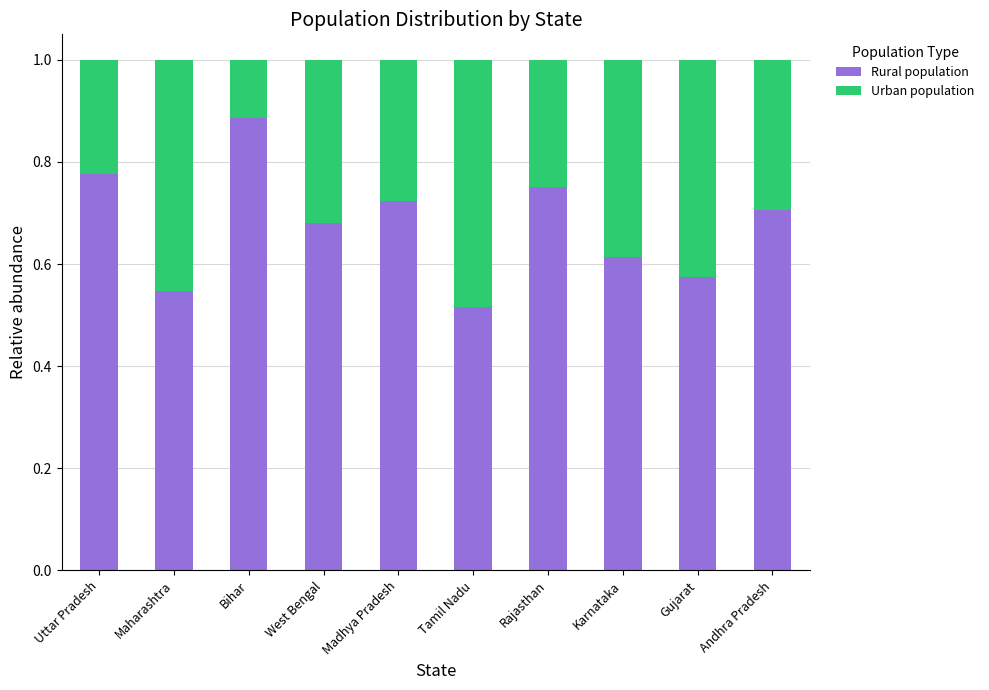

What is the sum of the Rural population values at Rajasthan and Gujarat?

1.3